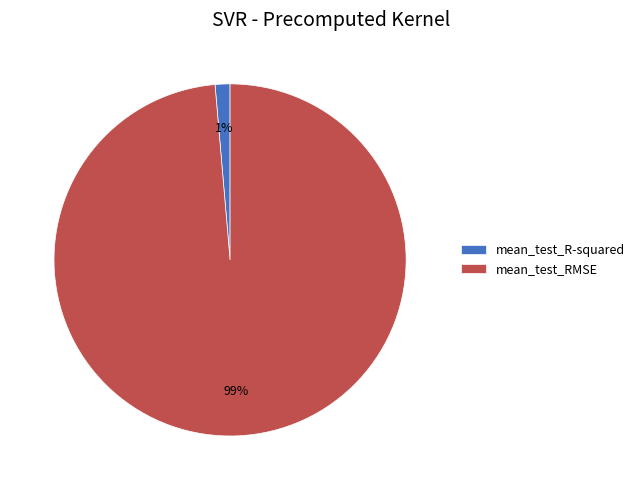

What is the smallest slice in the pie chart?

mean_test_R-squared